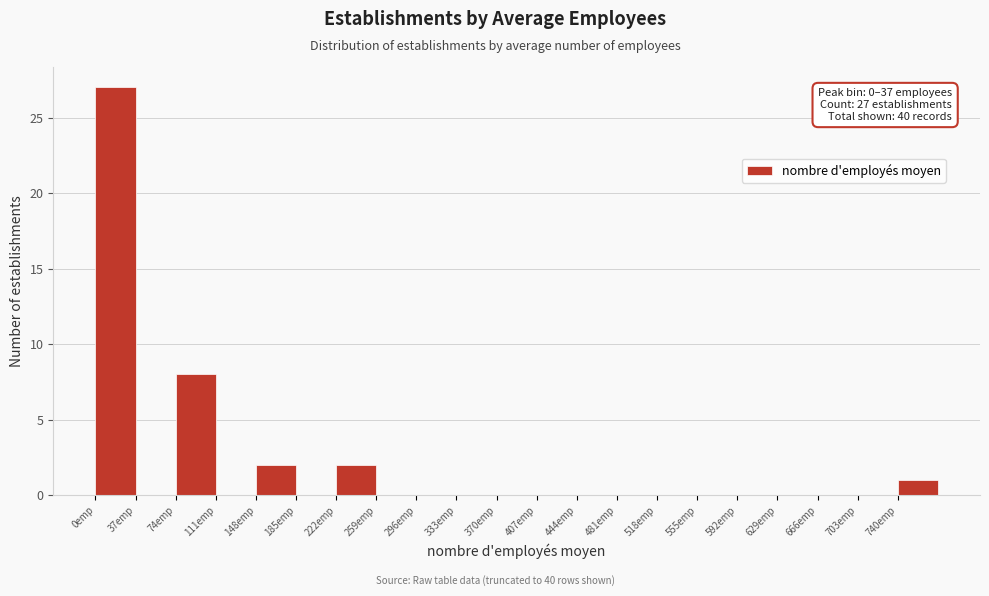

Over which range of the x-axis is the bar tallest?

0 to 37